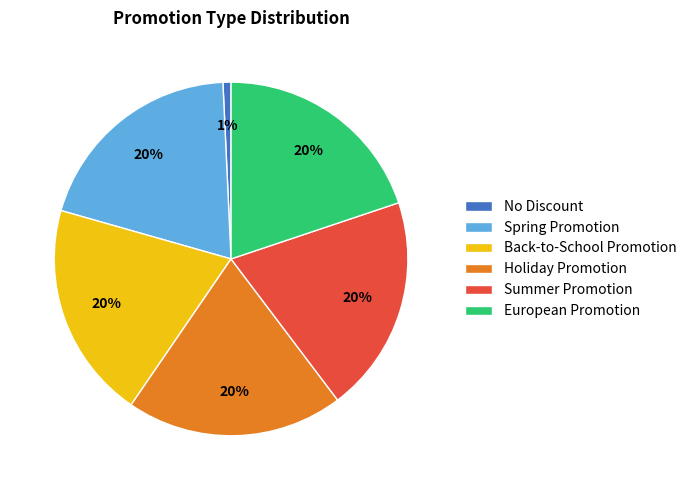

To the nearest percent, what percentage of the pie is Spring Promotion?

20%